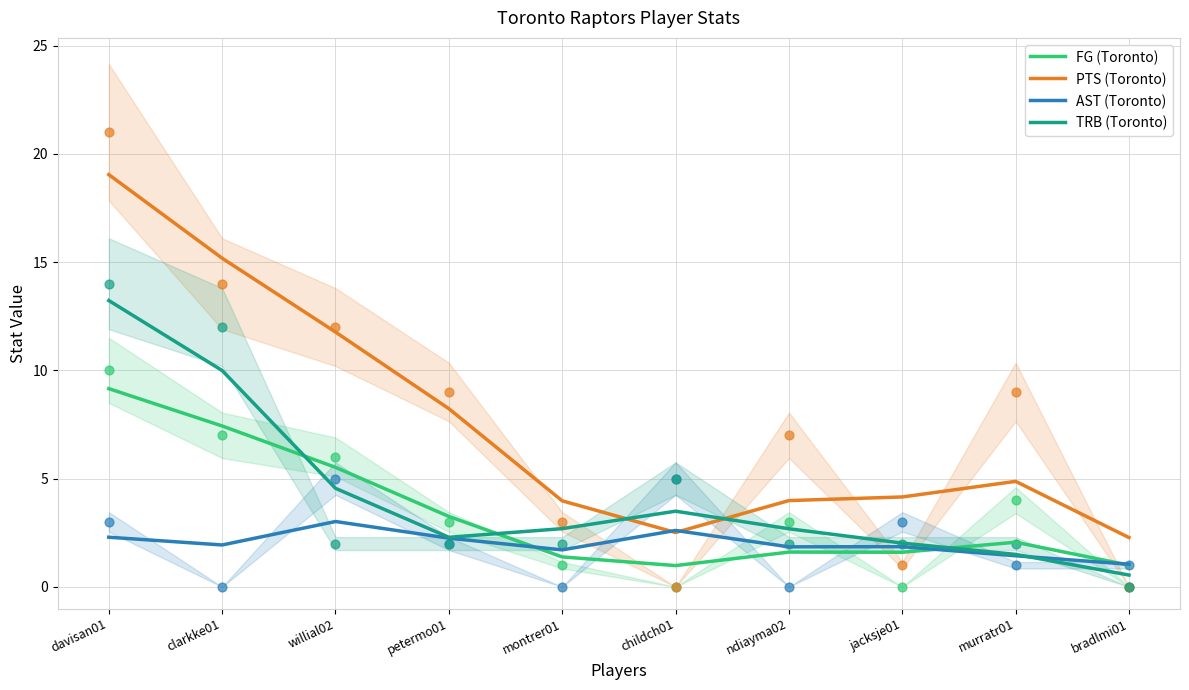

At which category is the sum across all series the highest?

davisan01